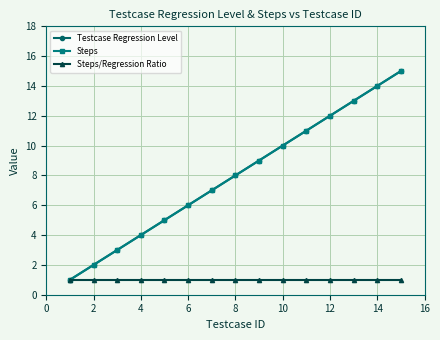

Reading right to left, list all the values displayed in this chart.

Testcase Regression Level: 15	14	13	12	11	10	9	8	7	6	5	4	3	2	1
Steps: 15	14	13	12	11	10	9	8	7	6	5	4	3	2	1
Steps/Regression Ratio: 1	1	1	1	1	1	1	1	1	1	1	1	1	1	1